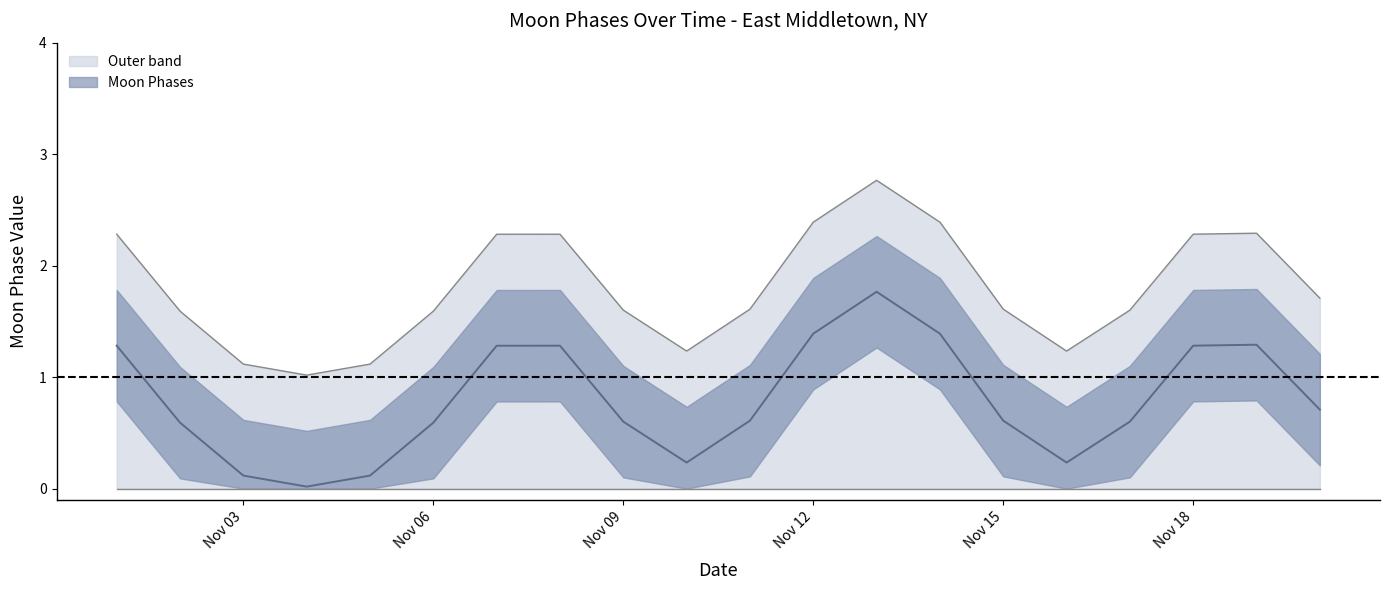

What is the lowest value of the Outer band series?

1.0